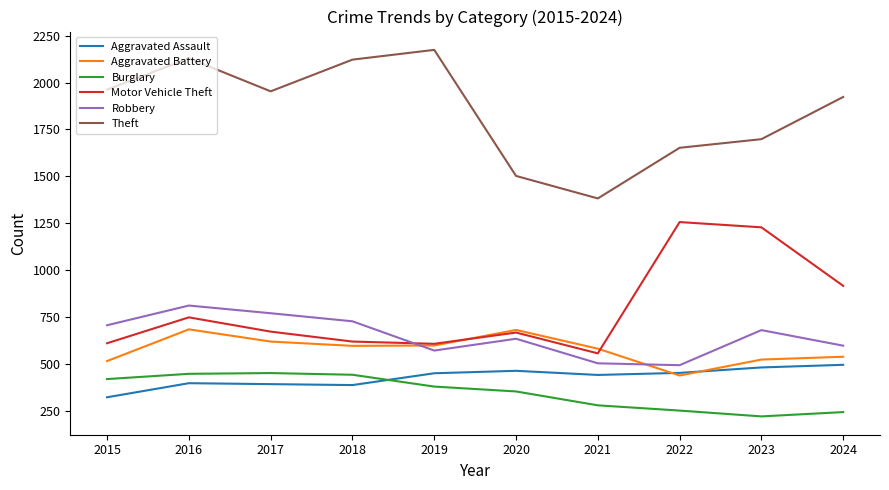

Where is Theft nearest to the value 1778?

2023